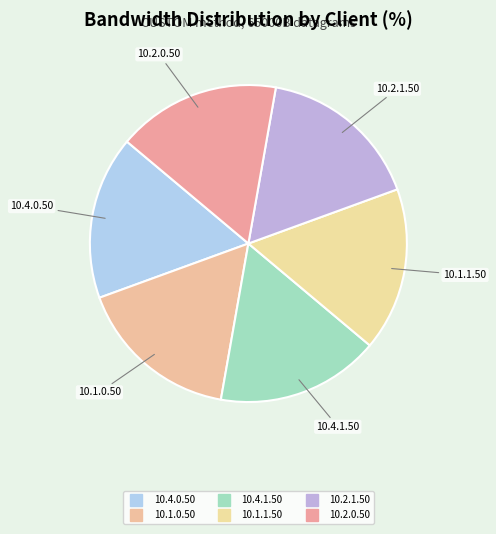

How many slices are in this pie chart?

6